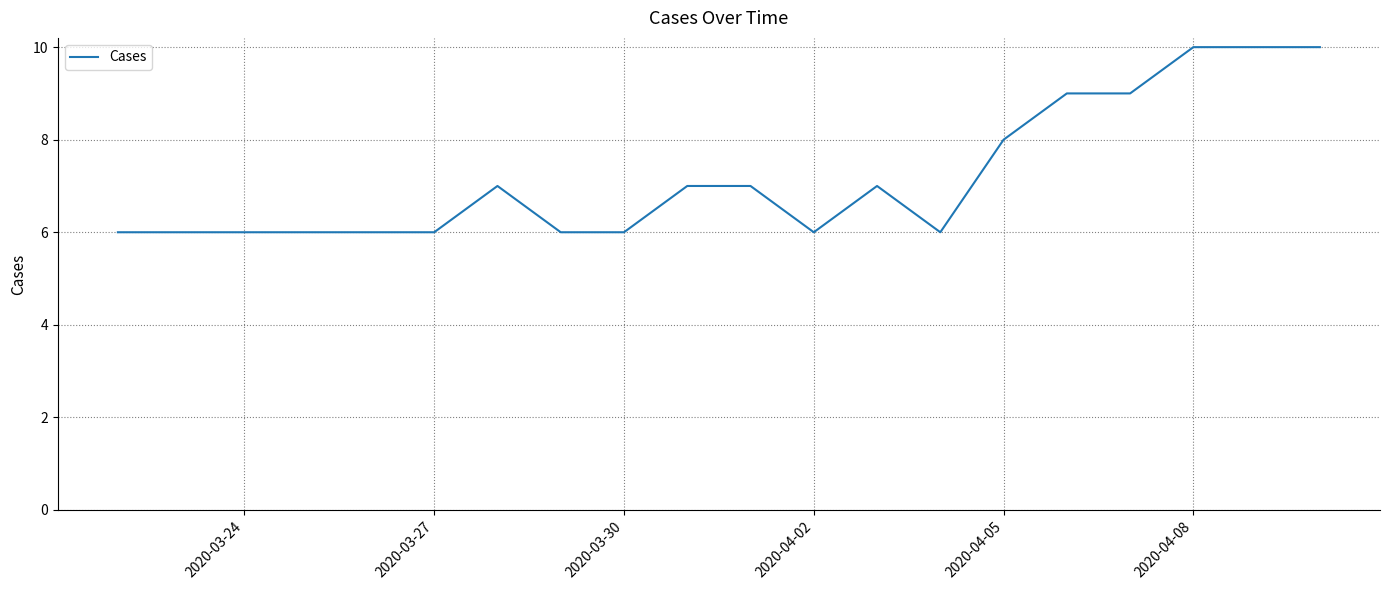

Does the chart have visible grid lines?

Yes